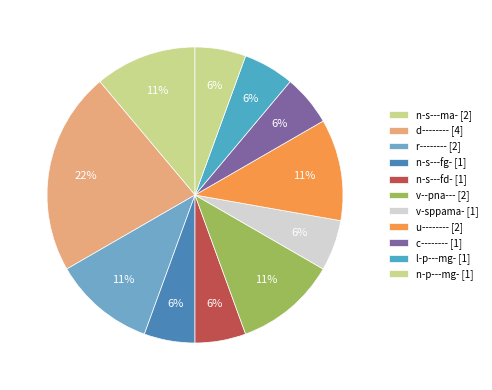

What is the smallest slice in the pie chart?

n-s---fg-